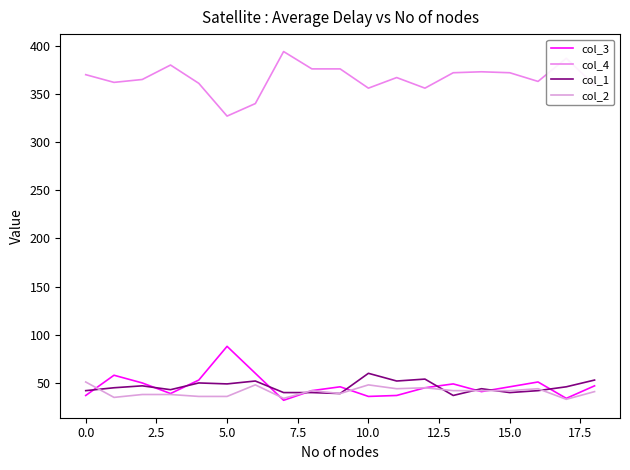

Which series has the largest total across all categories?

col_4